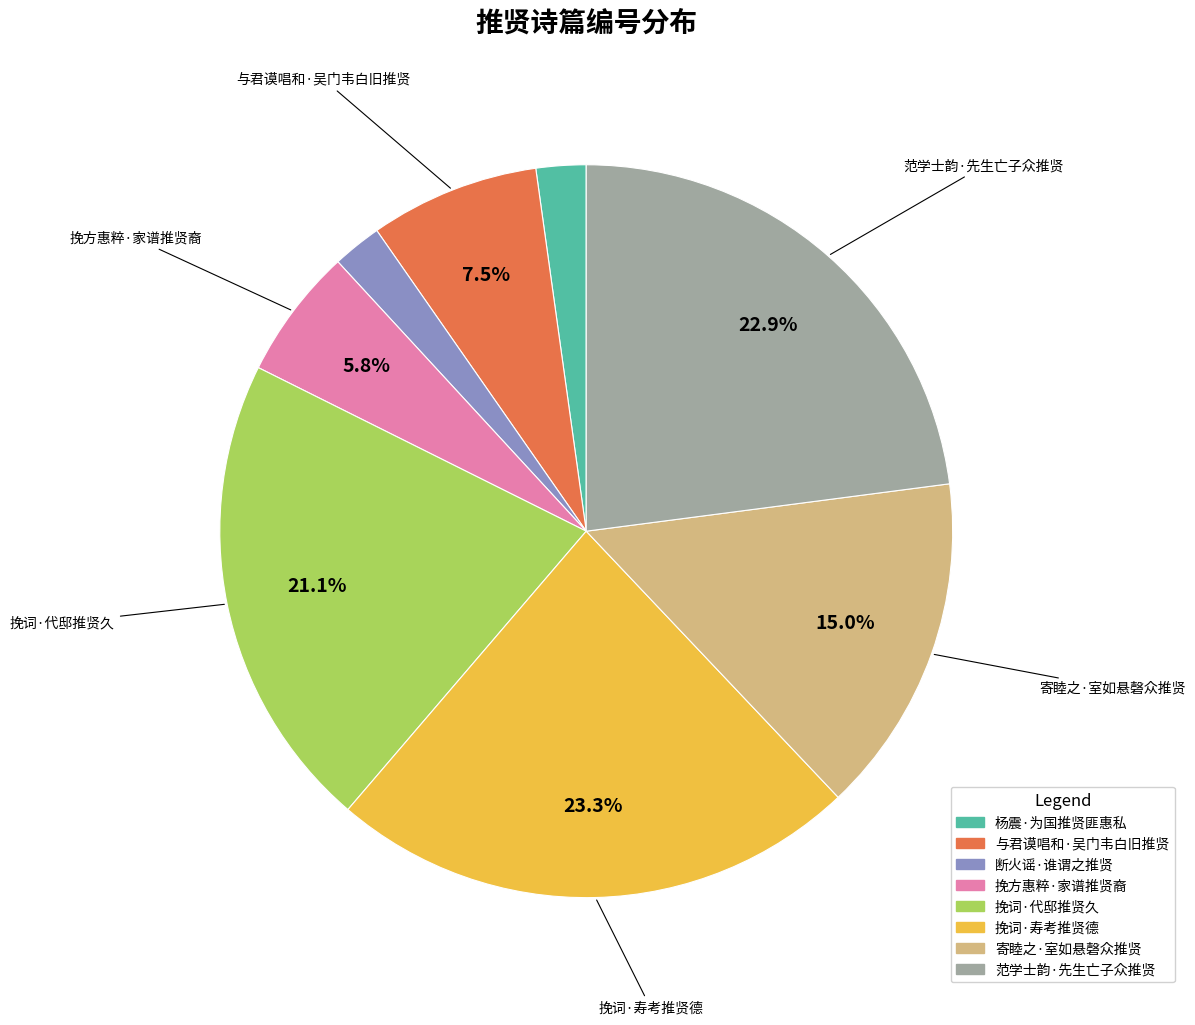

Do 挽词·代邸推贤久 and 寄睦之·室如悬磬众推贤 together represent more than half of the pie?

No